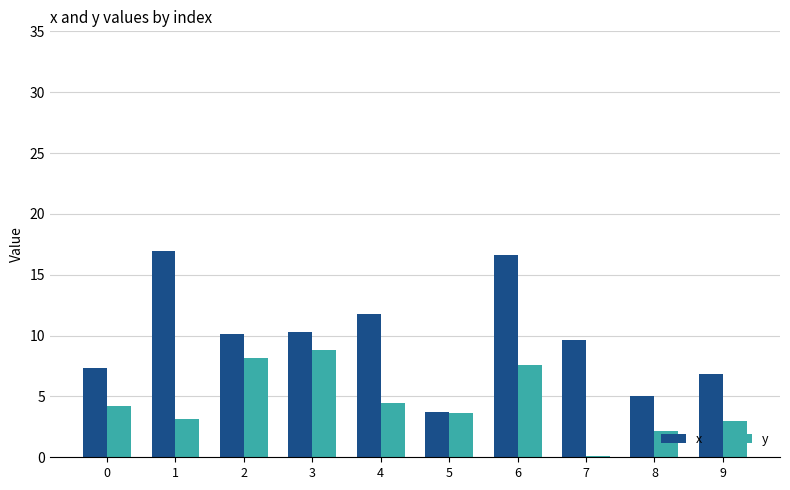

What is the total value across all series at 9?

9.9